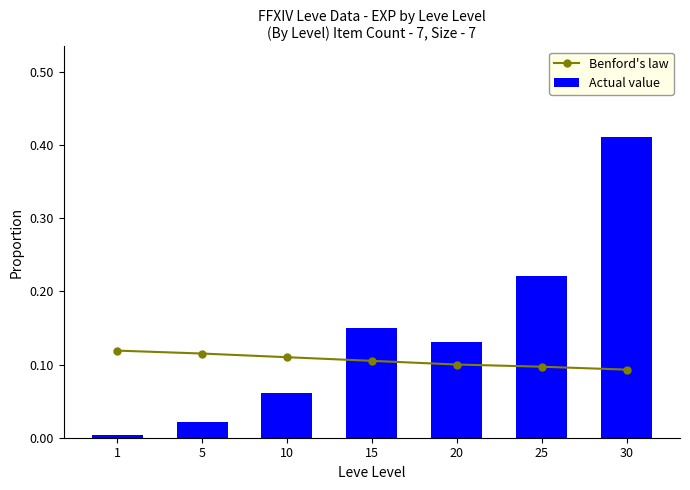

Reading left to right, transcribe all the data shown in this chart.

Benford's law: 1=0.1	5=0.1	10=0.1	15=0.1	20=0.1	25=0.1	30=0.1
Actual value: 1=0.0	5=0.0	10=0.1	15=0.2	20=0.1	25=0.2	30=0.4